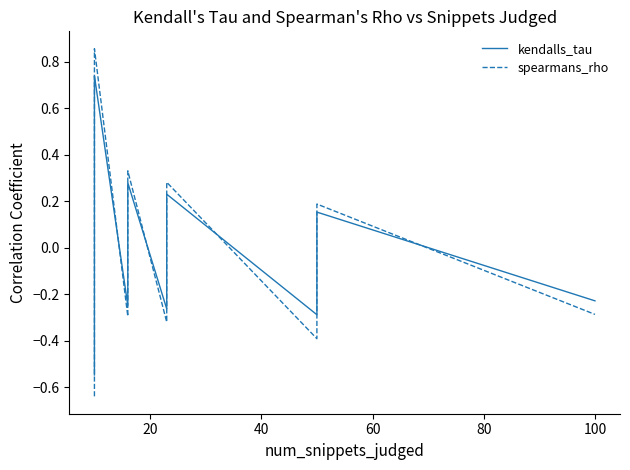

Which series ends up on top after the final intersection of kendalls_tau and spearmans_rho?

kendalls_tau